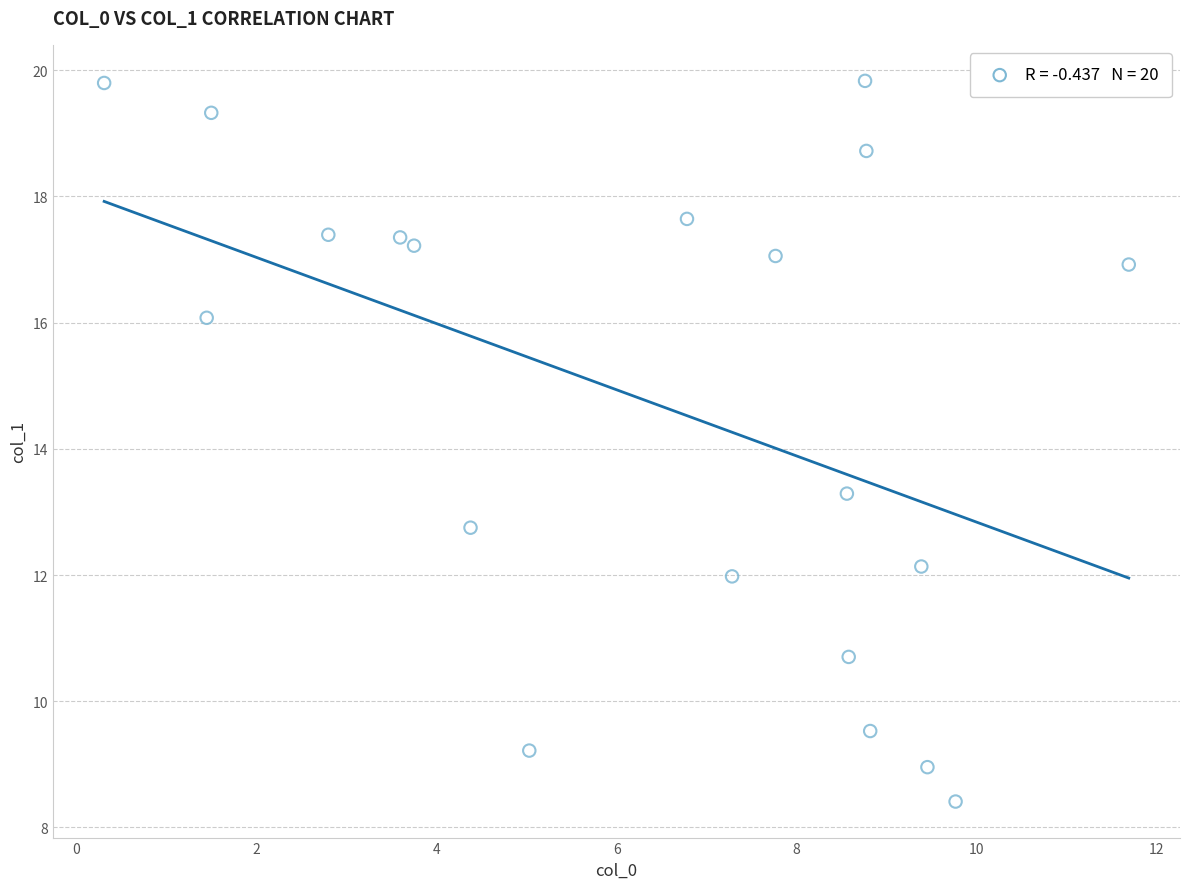

What Y value in the scatter plot is closest to 14?

13.3